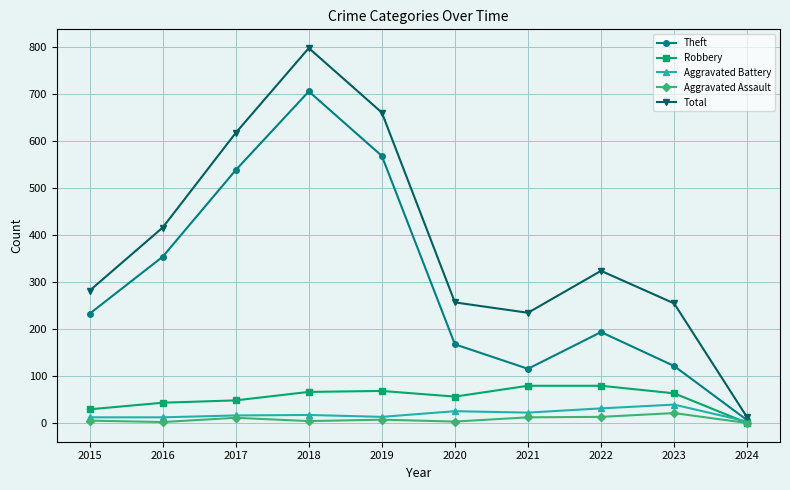

What is the approximate value of Robbery at 2016?

44